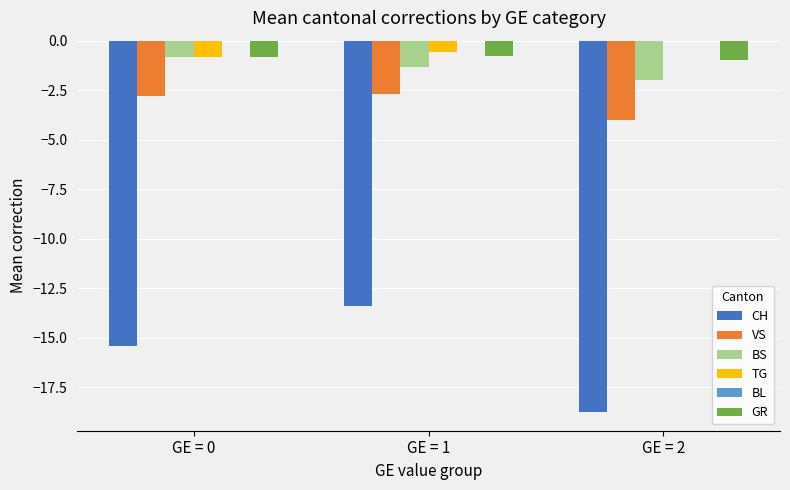

True or false: VS has a value of -1.8 at GE = 1.

False